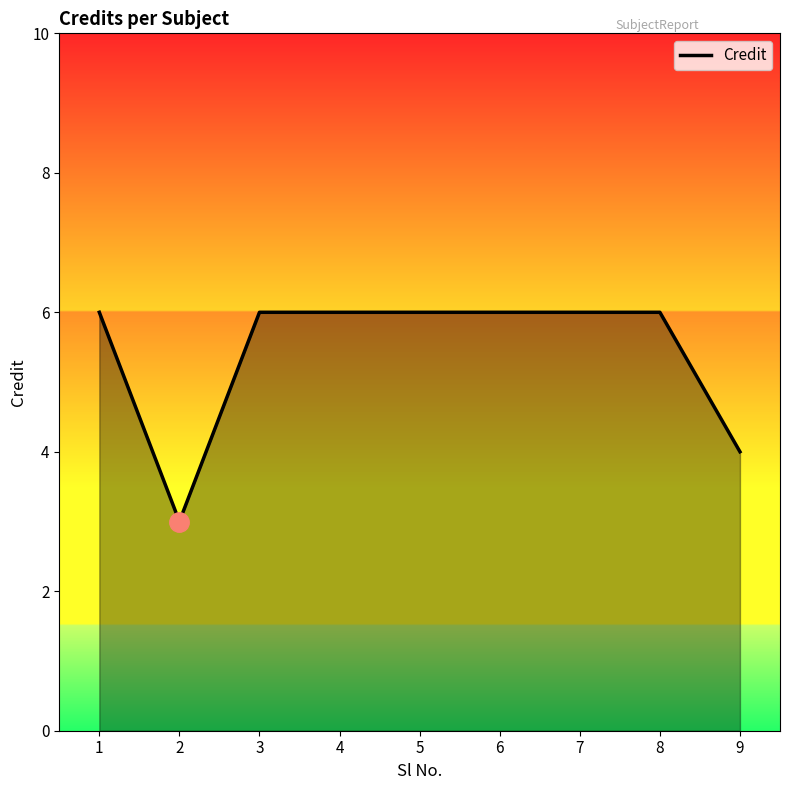

Where is the data nearest to the value 4?

9